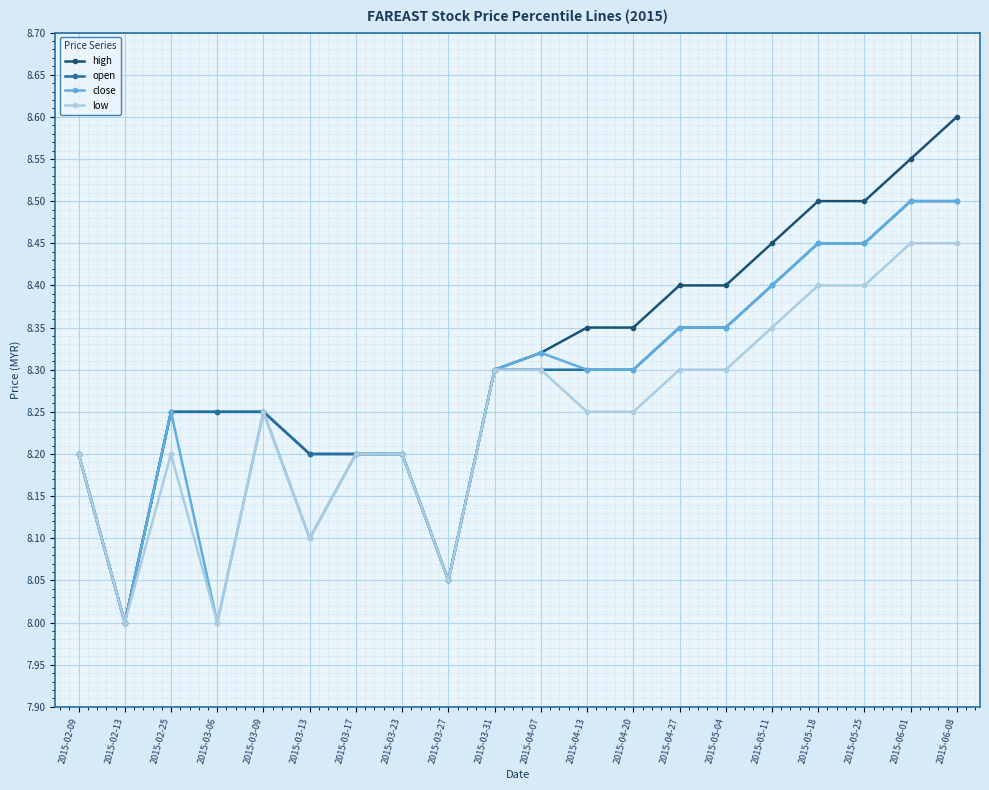

Where is the first local minimum for close?

2015-02-13